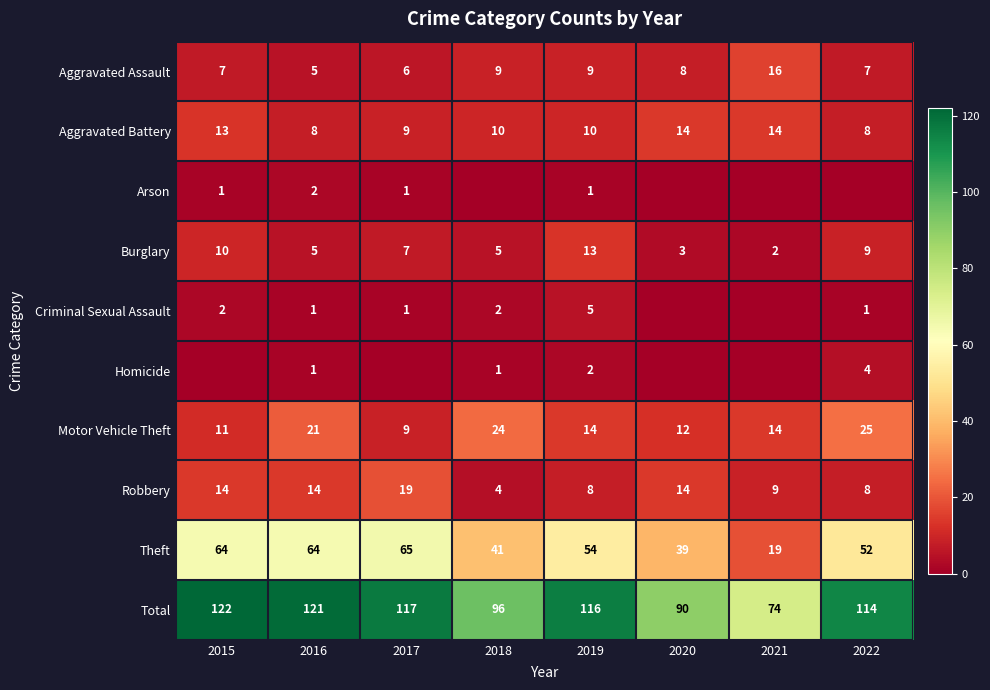

At which category does the chart reach its minimum across all series?

2018